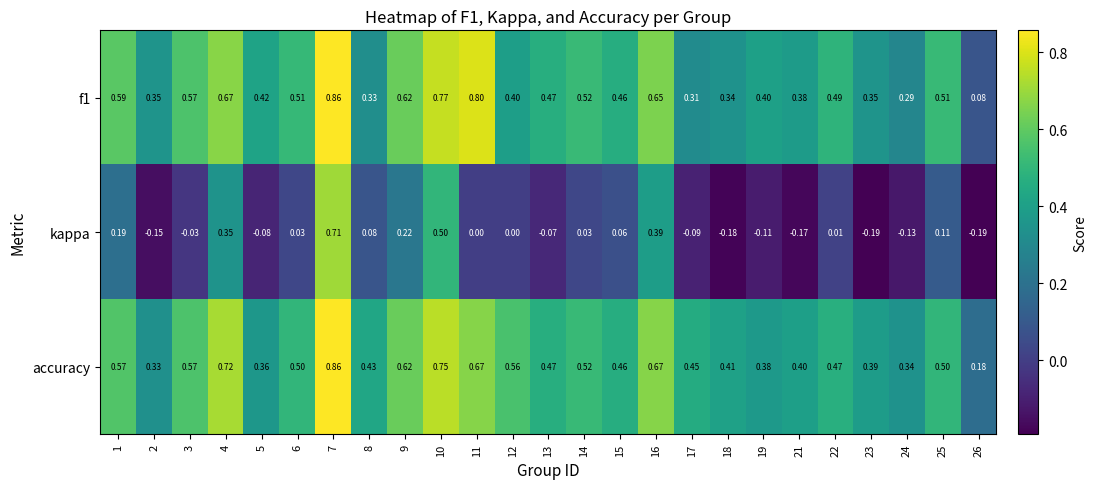

Which series has the widest spread of values?

kappa